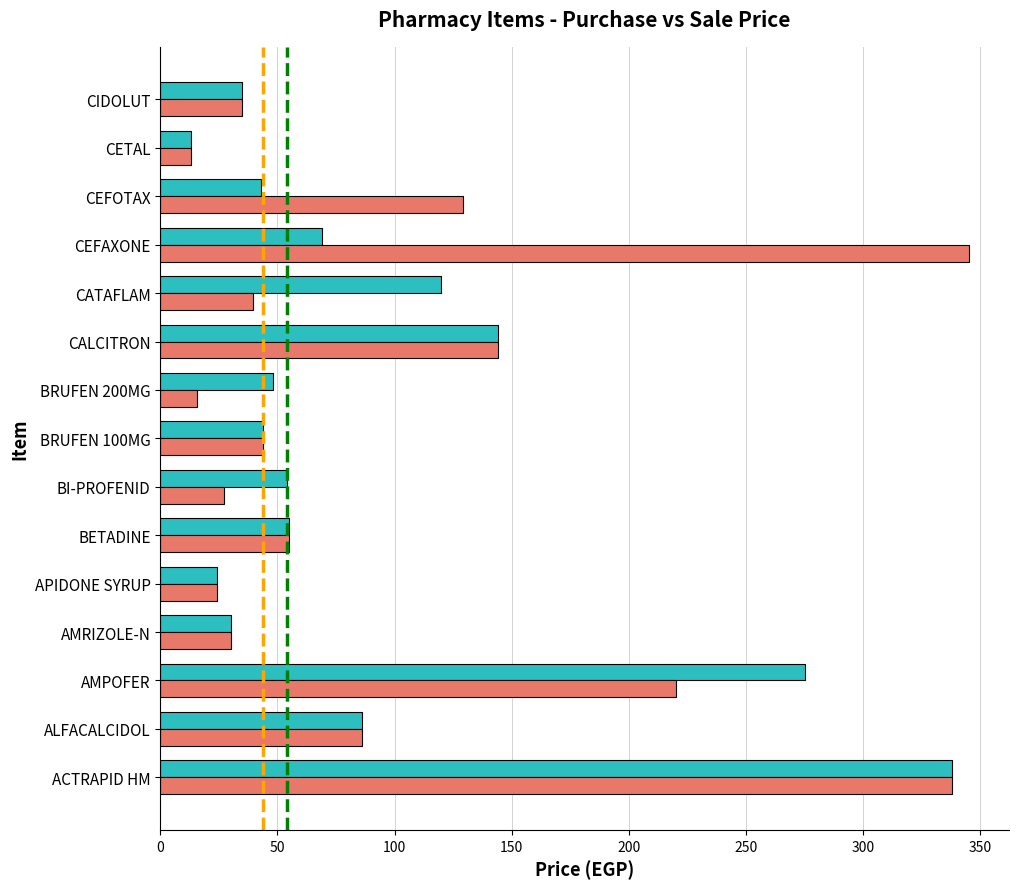

What is the total value across all series at BRUFEN 200MG?

63.8